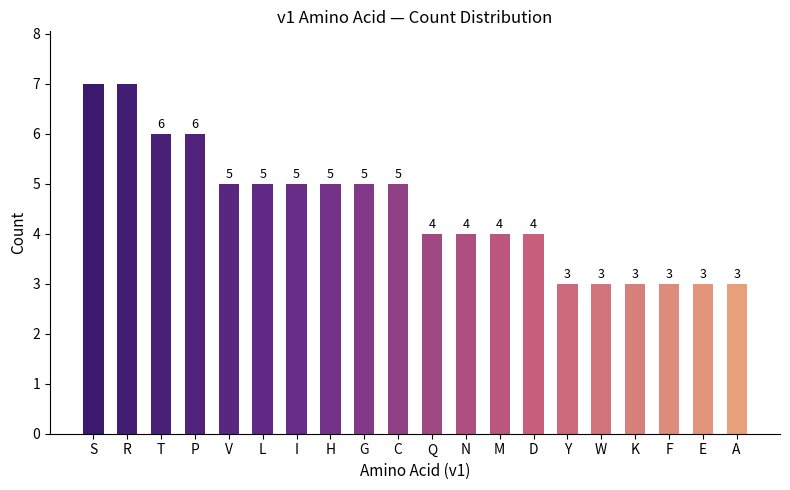

What is the sum of all values?

90